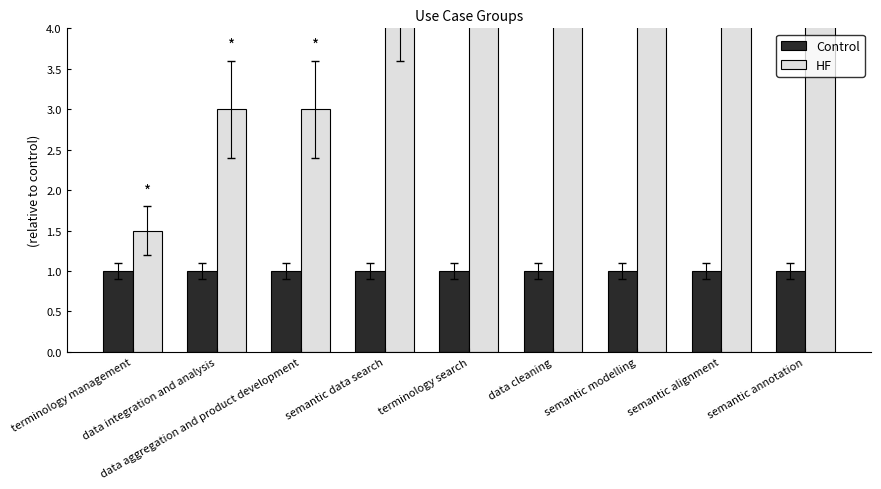

Reading right to left, transcribe all the data shown in this chart.

Control: semantic annotation=1.0	semantic alignment=1.0	semantic modelling=1.0	data cleaning=1.0	terminology search=1.0	semantic data search=1.0	data aggregation and product development=1.0	data integration and analysis=1.0	terminology management=1.0
HF: semantic annotation=9.0	semantic alignment=9.0	semantic modelling=7.5	data cleaning=6.0	terminology search=6.0	semantic data search=4.5	data aggregation and product development=3.0	data integration and analysis=3.0	terminology management=1.5